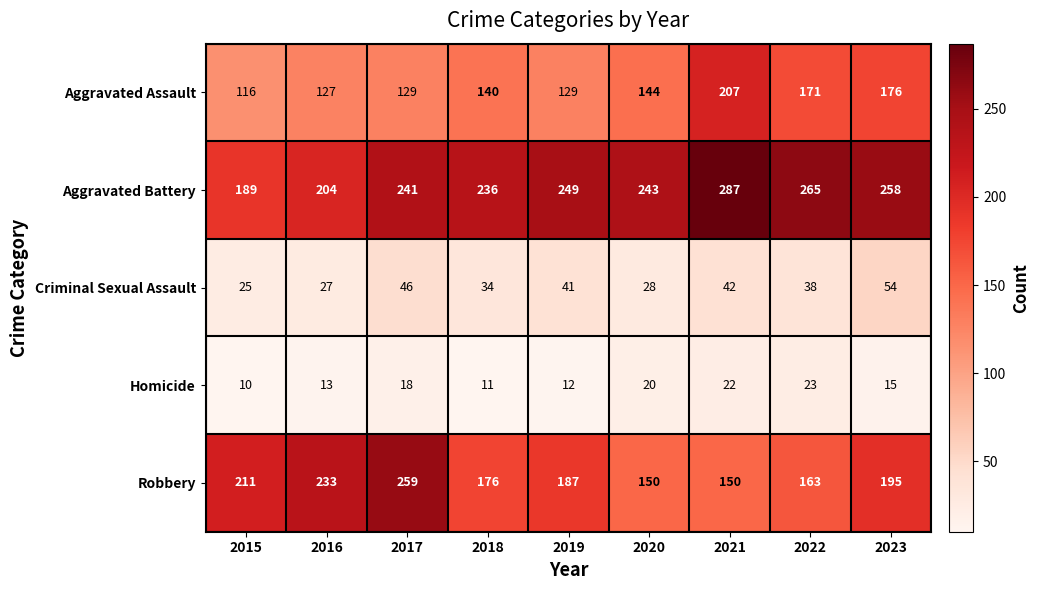

Count the Robbery values in the range 163 to 211.

5